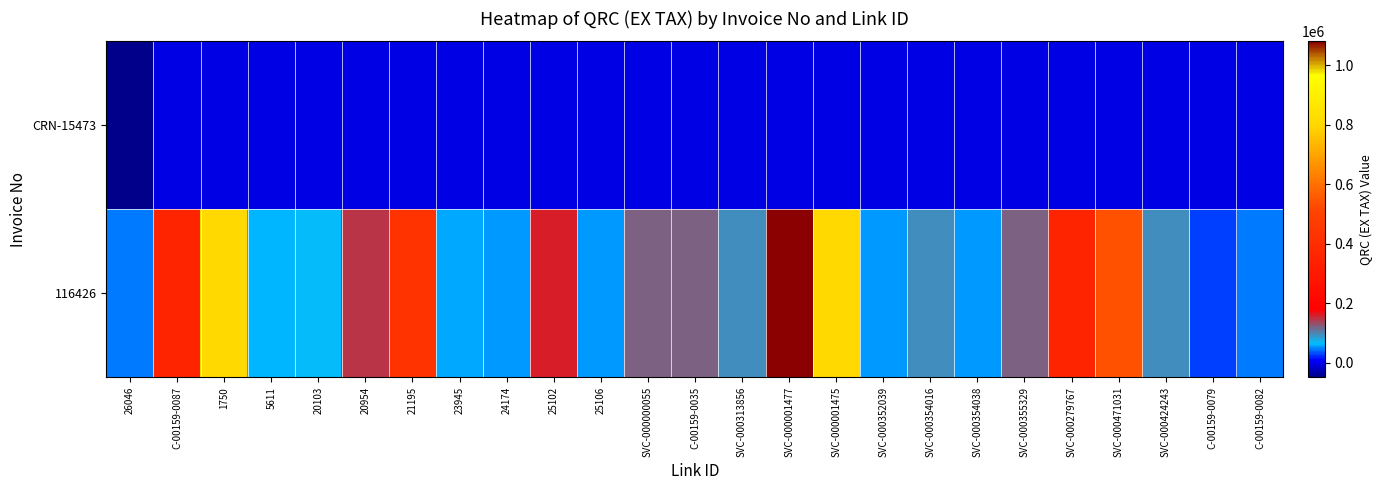

What is the minimum value shown in the chart?

-48264.0